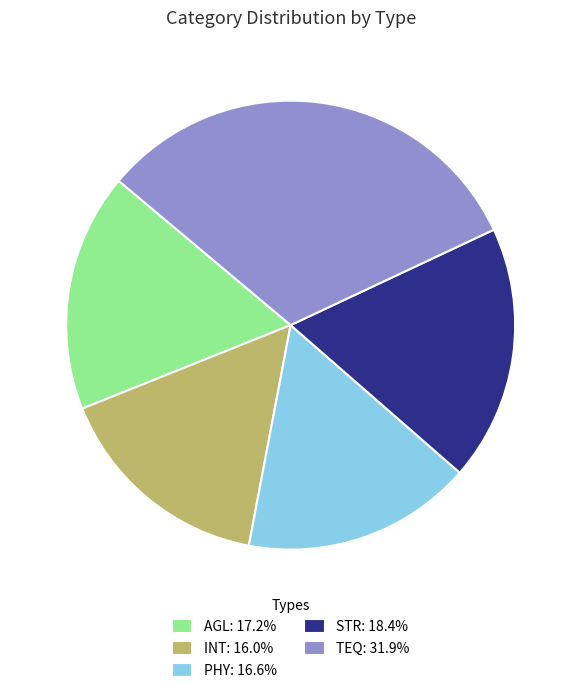

How many segments does this pie chart have?

5